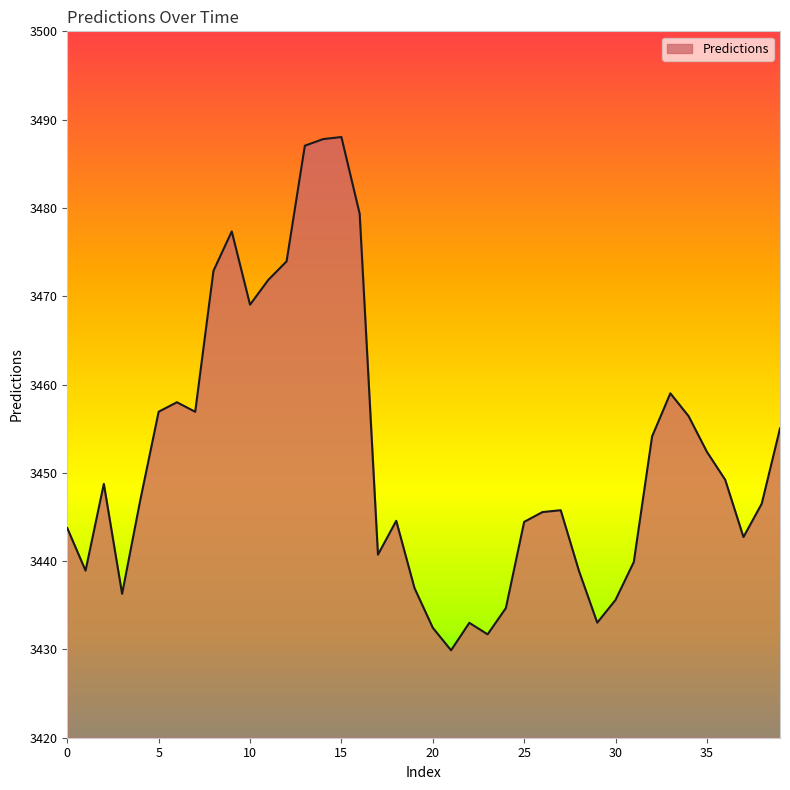

What is the sum of all values?

138076.4